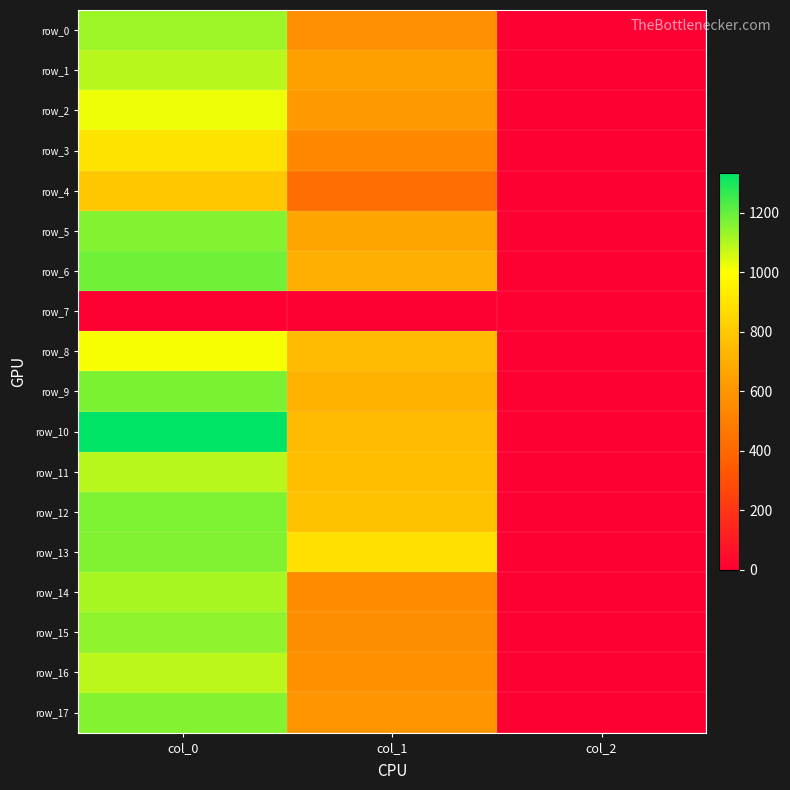

What is the spread (max minus min) of values at col_0?

1333.3